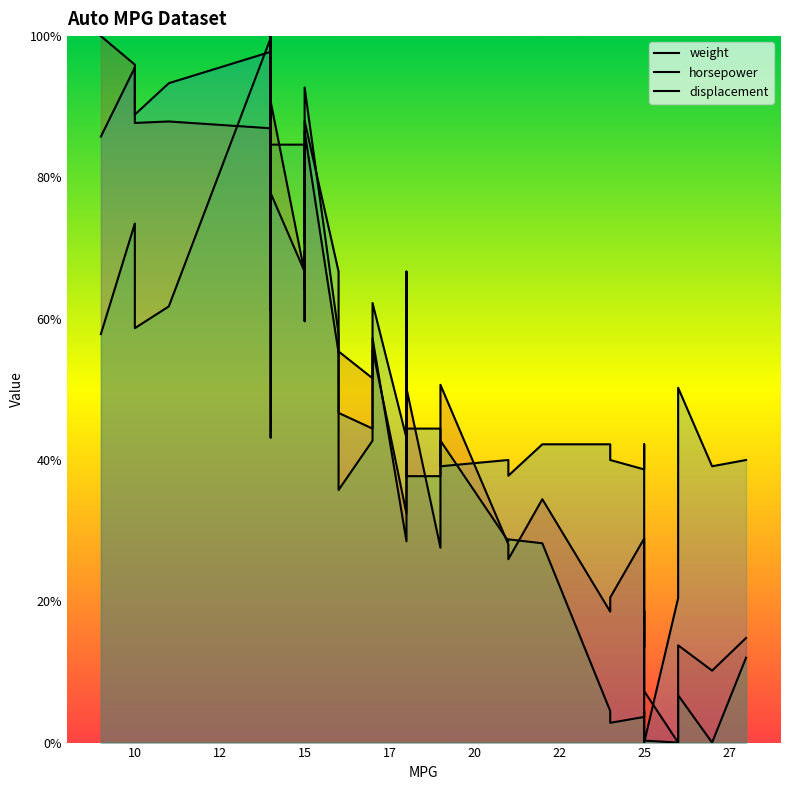

What are all the series names shown in the legend?

weight, horsepower, displacement